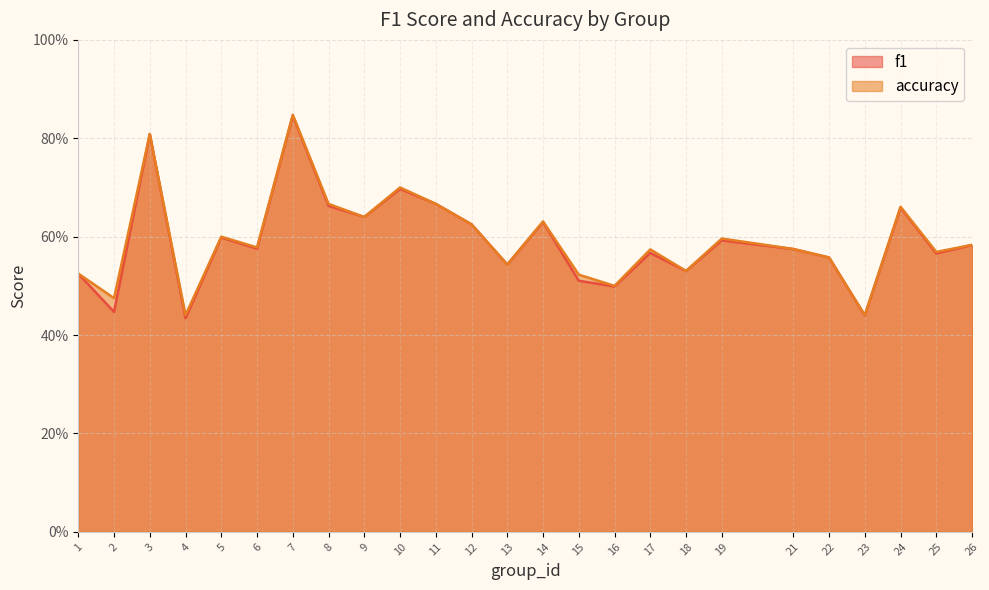

How many f1 values are between 0 and 1?

25